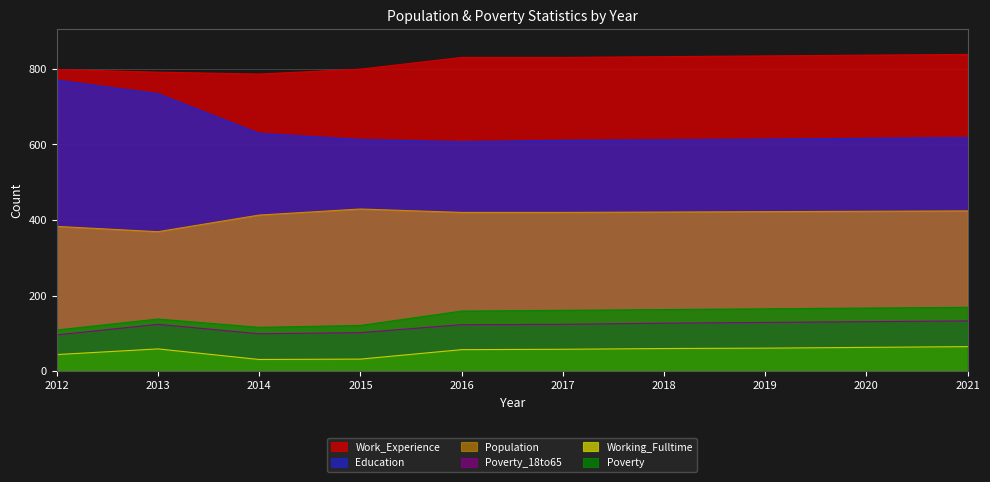

What is the difference between the Working_Fulltime values at 2017 and 2021?

7